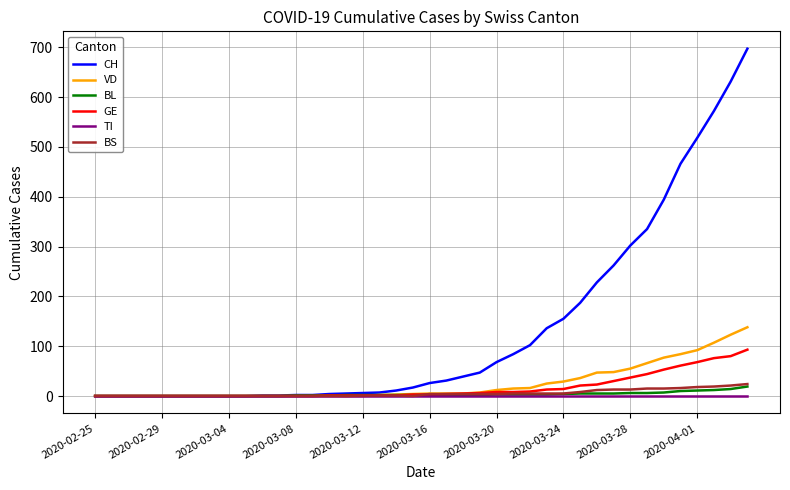

Which series has the largest total across all categories?

CH